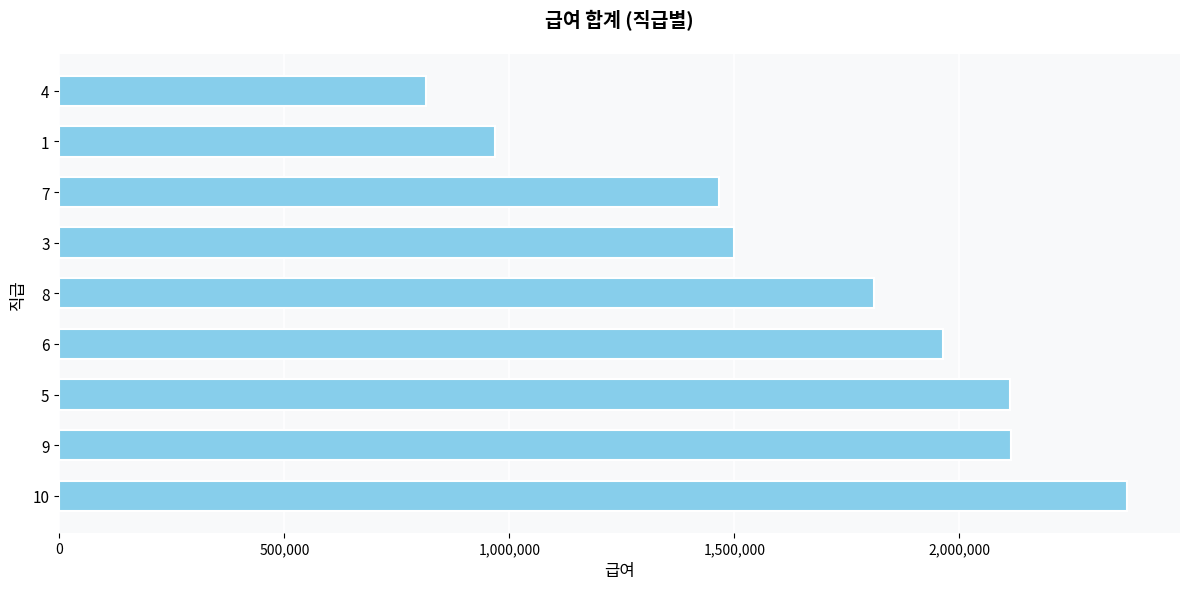

What is the difference between the second highest and minimum values?

1298100